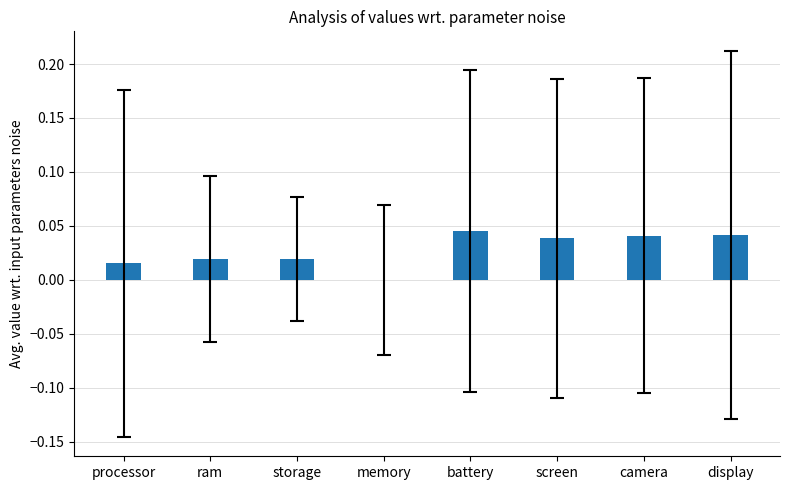

What is the sum of all values?

0.2